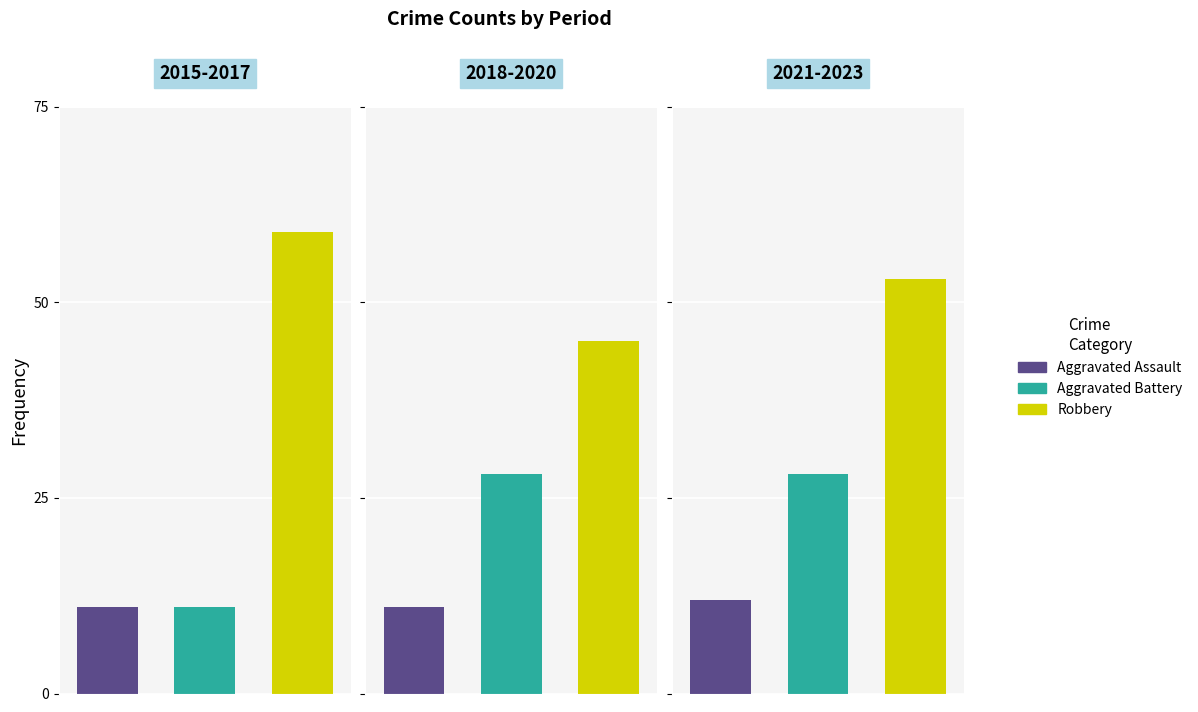

What is the sum of all Robbery values?

157